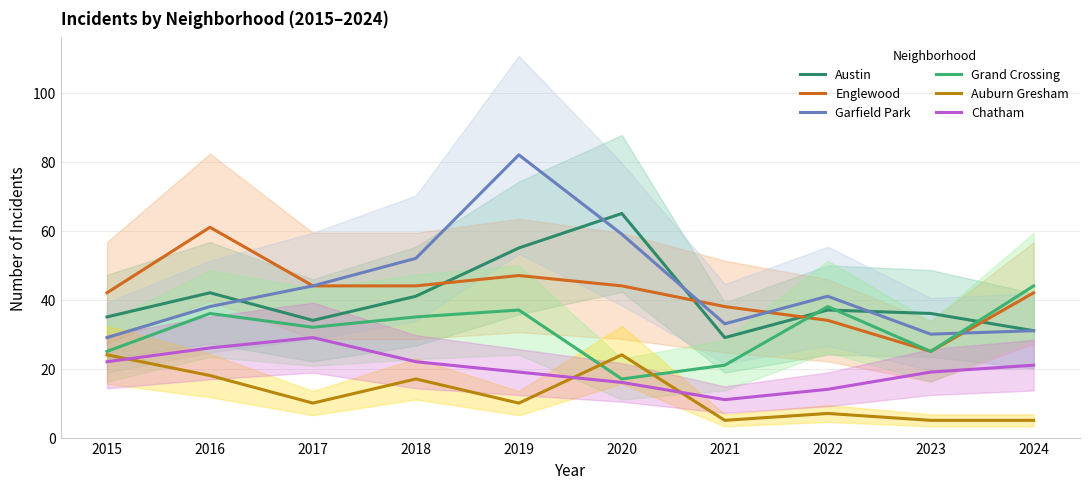

What is the difference between the maximum and minimum values in the Garfield Park series?

53